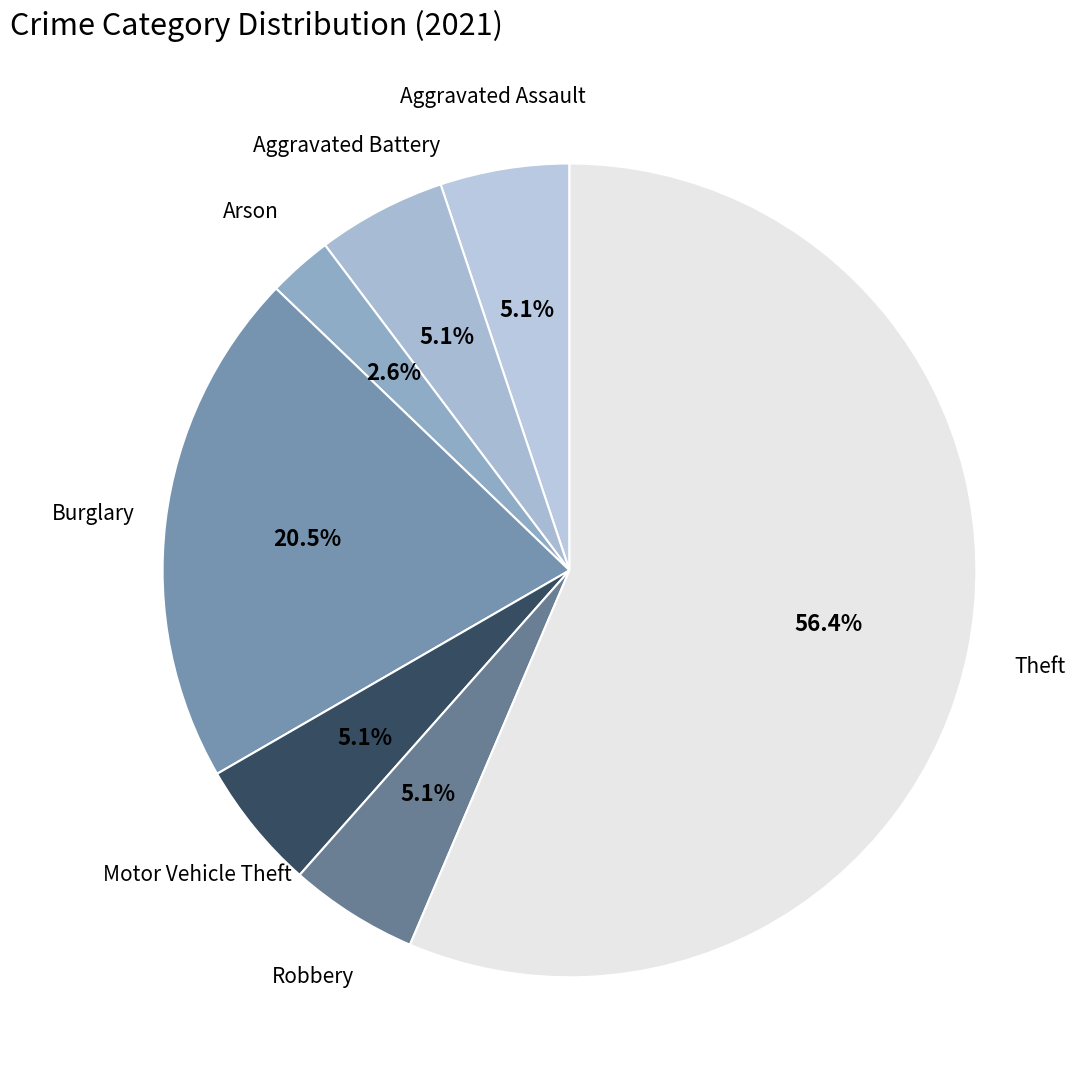

How many segments does this pie chart have?

7